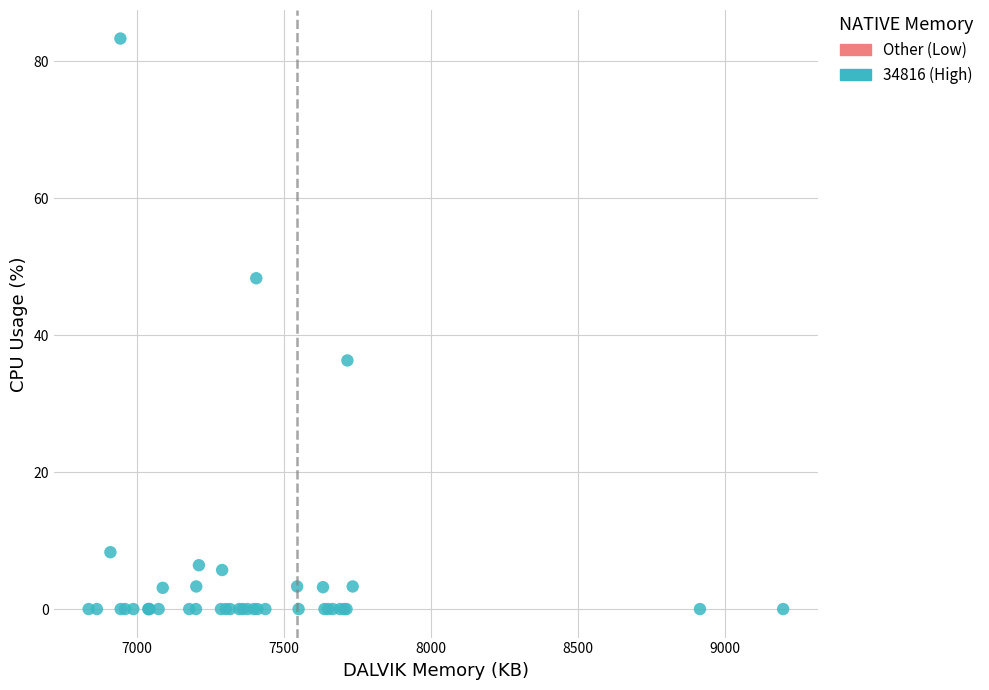

What Y value in the scatter plot is closest to 41?

36.3